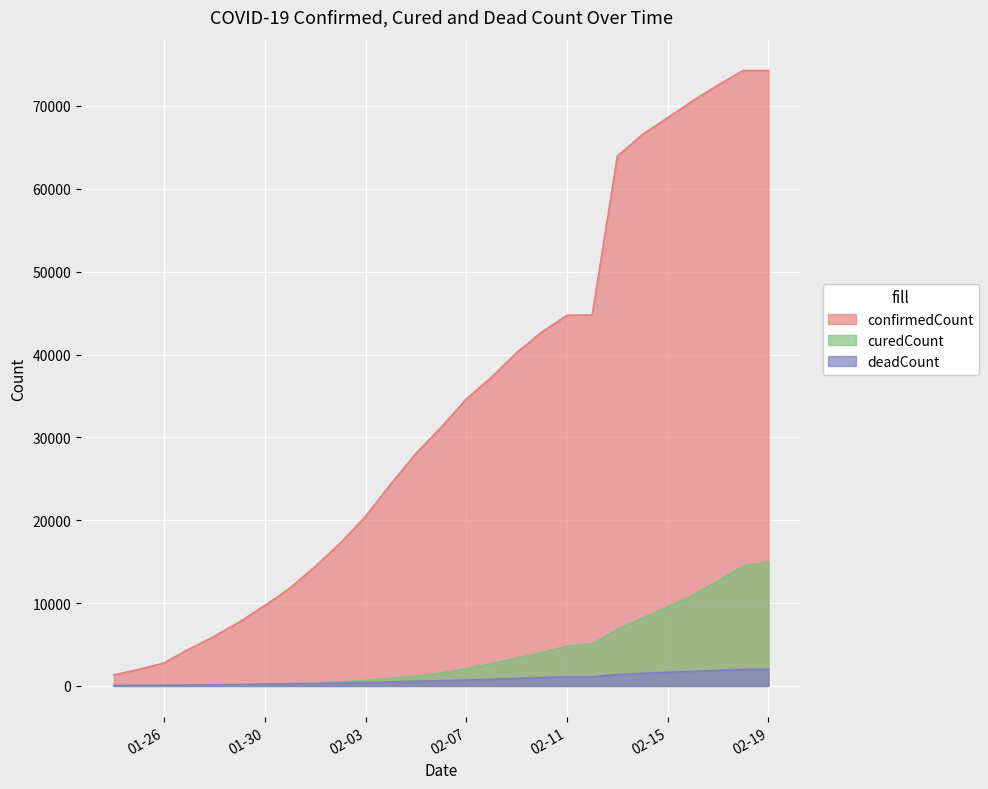

True or false: confirmedCount and curedCount intersect in this chart.

False